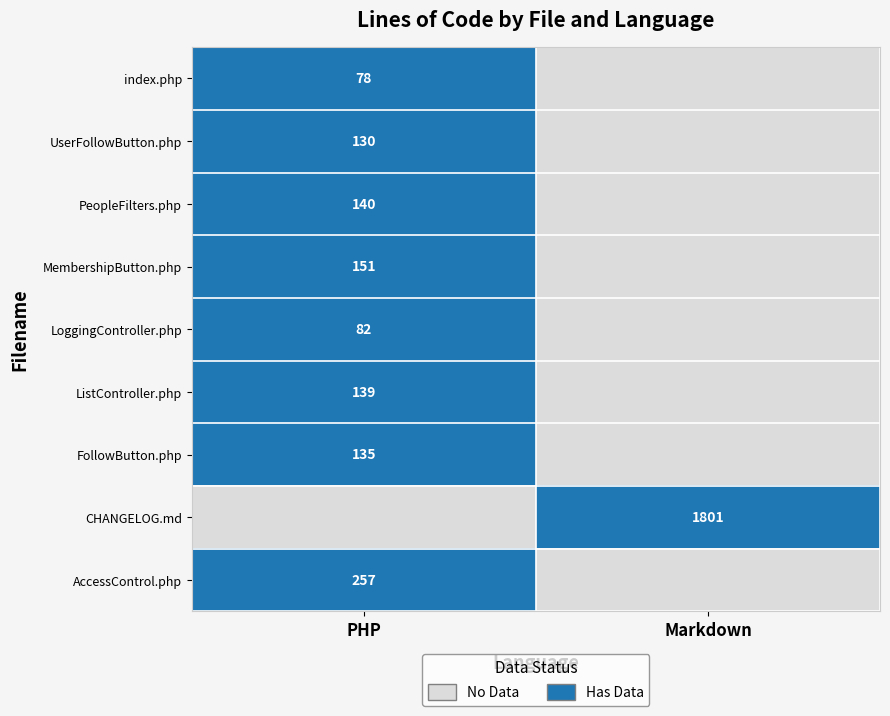

Which series changed the most between 0 and 1?

CHANGELOG.md